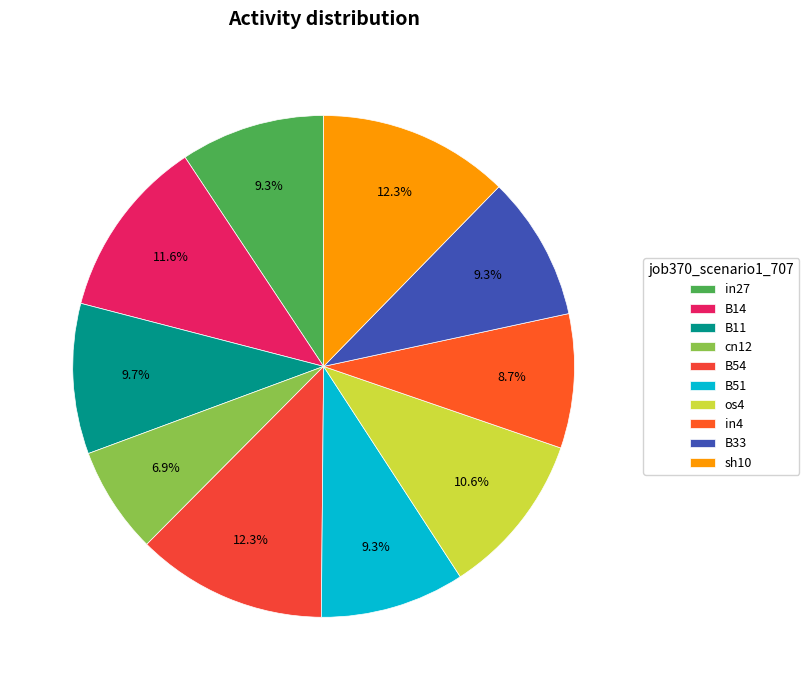

How many slices are in this pie chart?

10